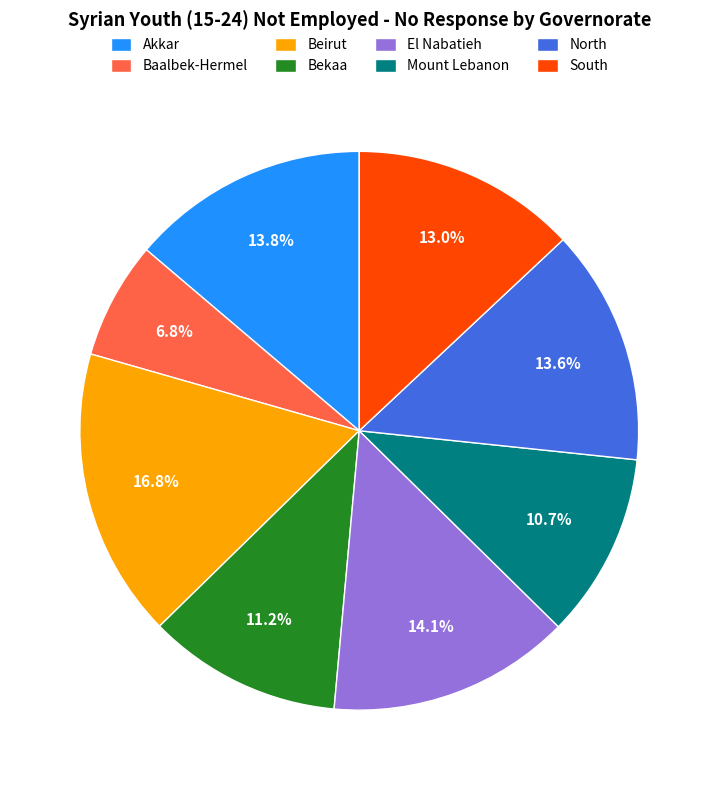

To the nearest percent, what is the average slice percentage?

12%